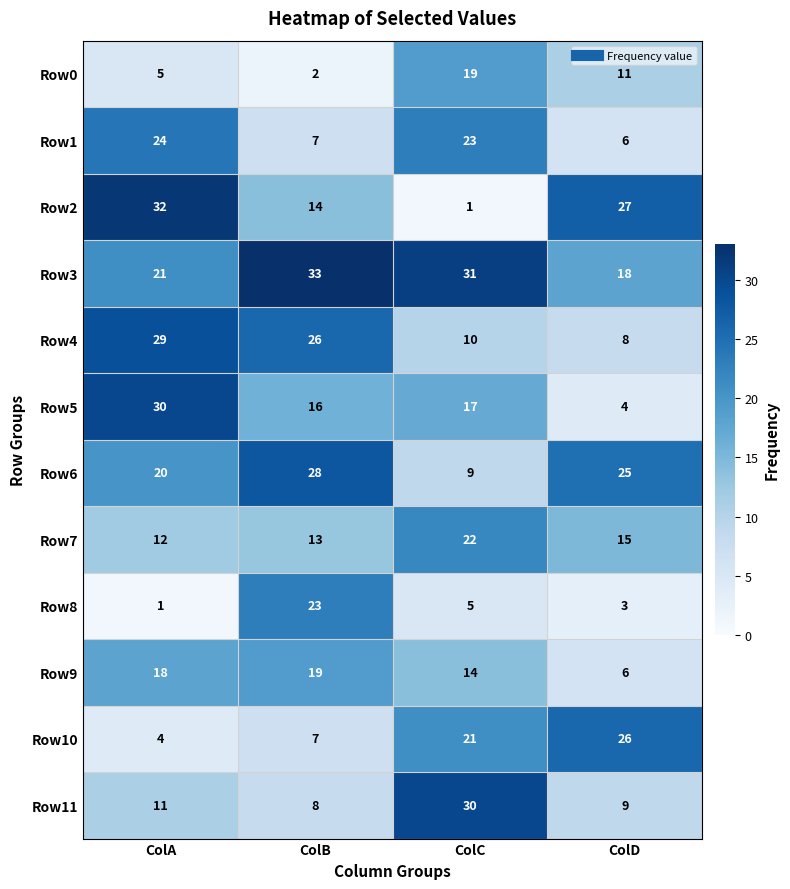

Read the Row9 value at ColA, to the nearest 10.

20